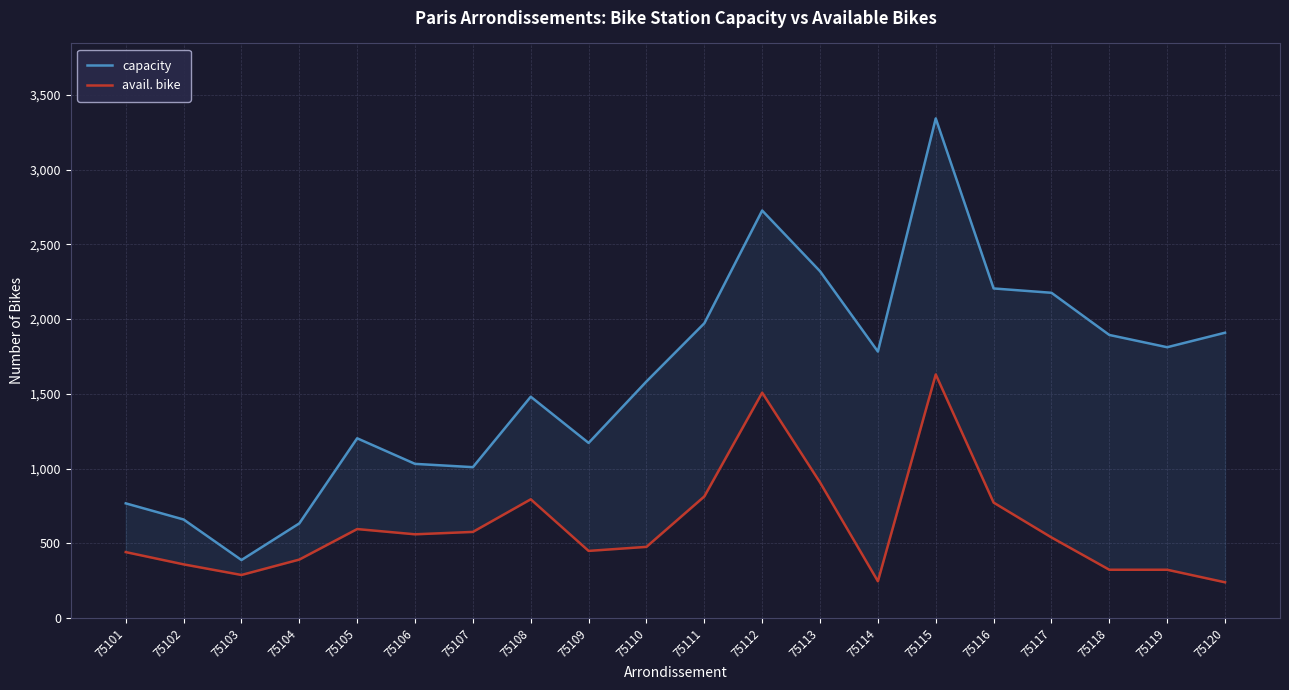

Rank the series by their average value, from highest to lowest.

capacity, avail. bike